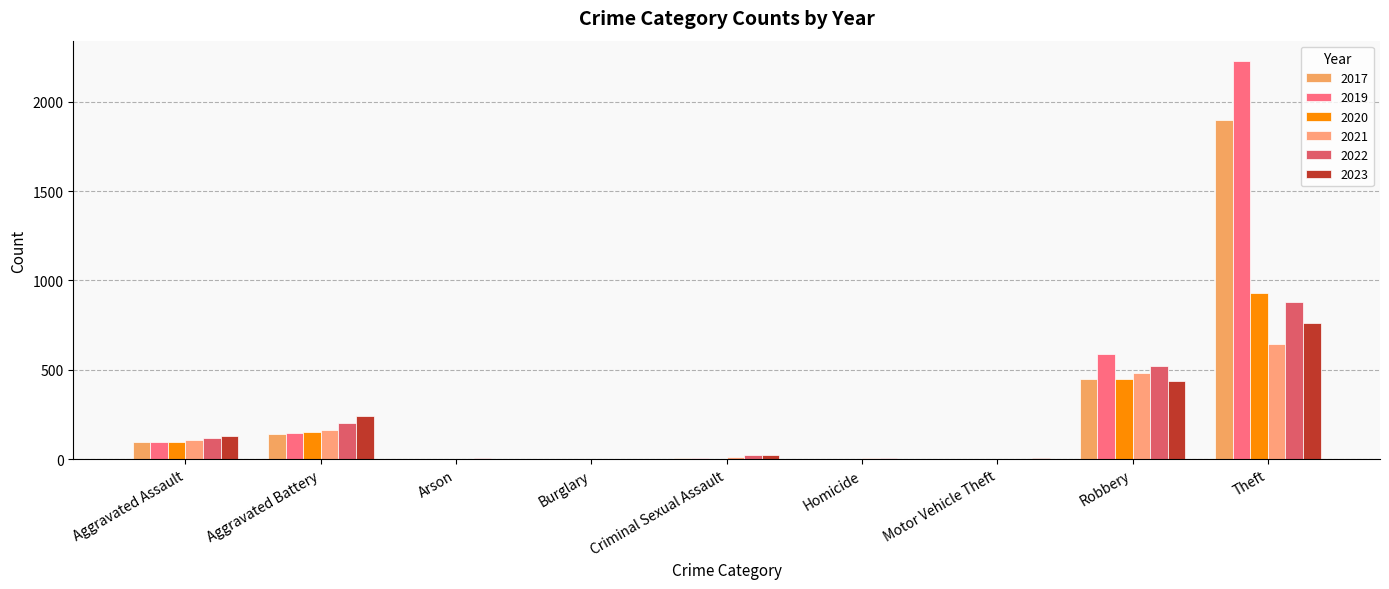

How many groups of bars are there?

9